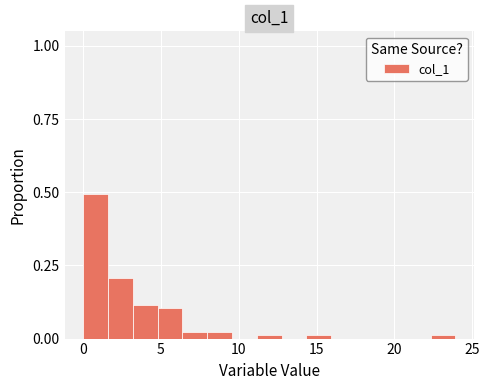

Read against the x-axis, roughly where is the centre of the tallest bar?

1.0